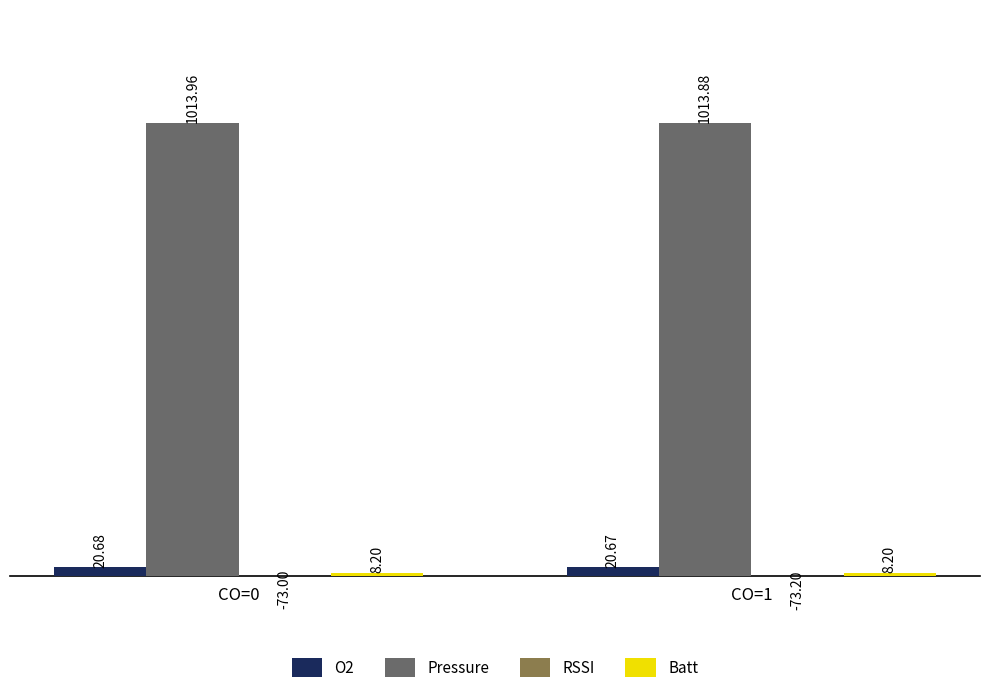

What is the value of the RSSI bar at the 2nd from the left?

-73.2